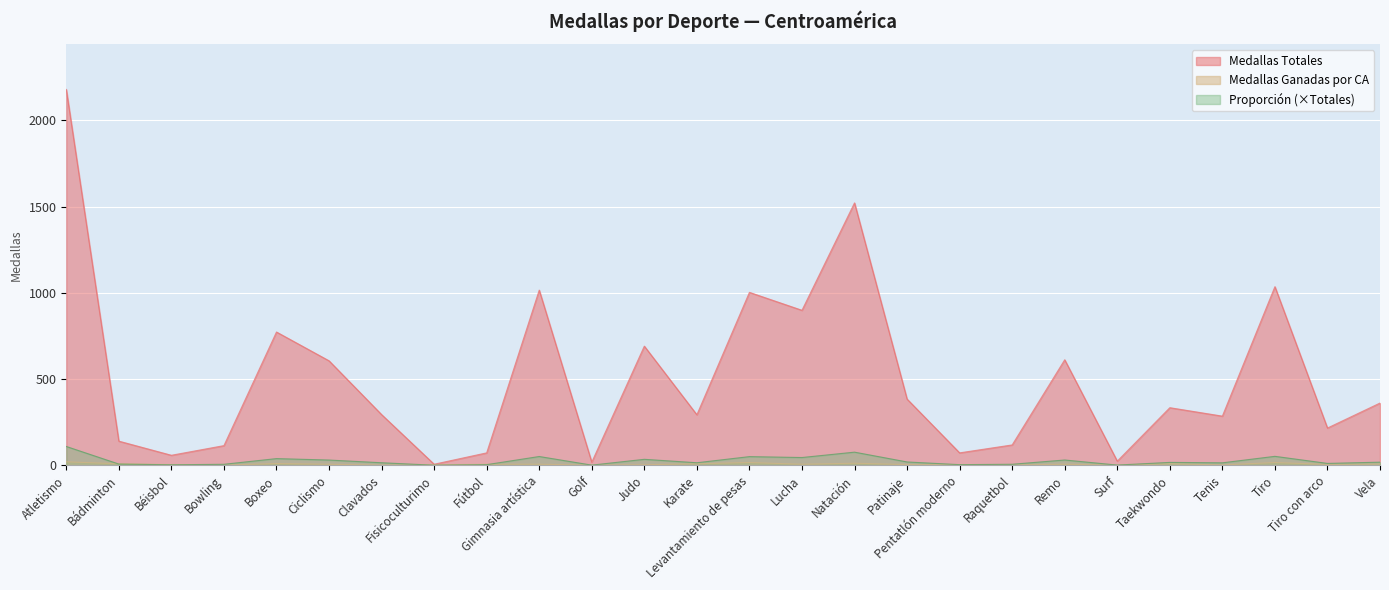

What is the sum of the Medallas Totales values at Judo and Boxeo?

1464.0